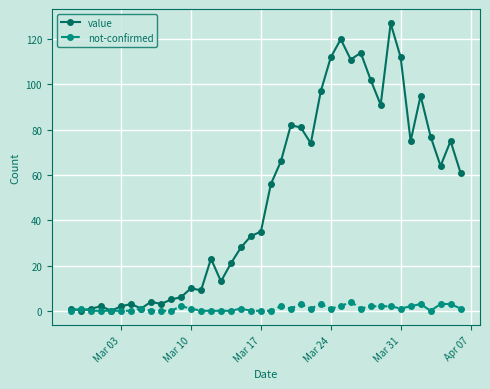

What is the difference between the second highest and second lowest values in the value series?

120